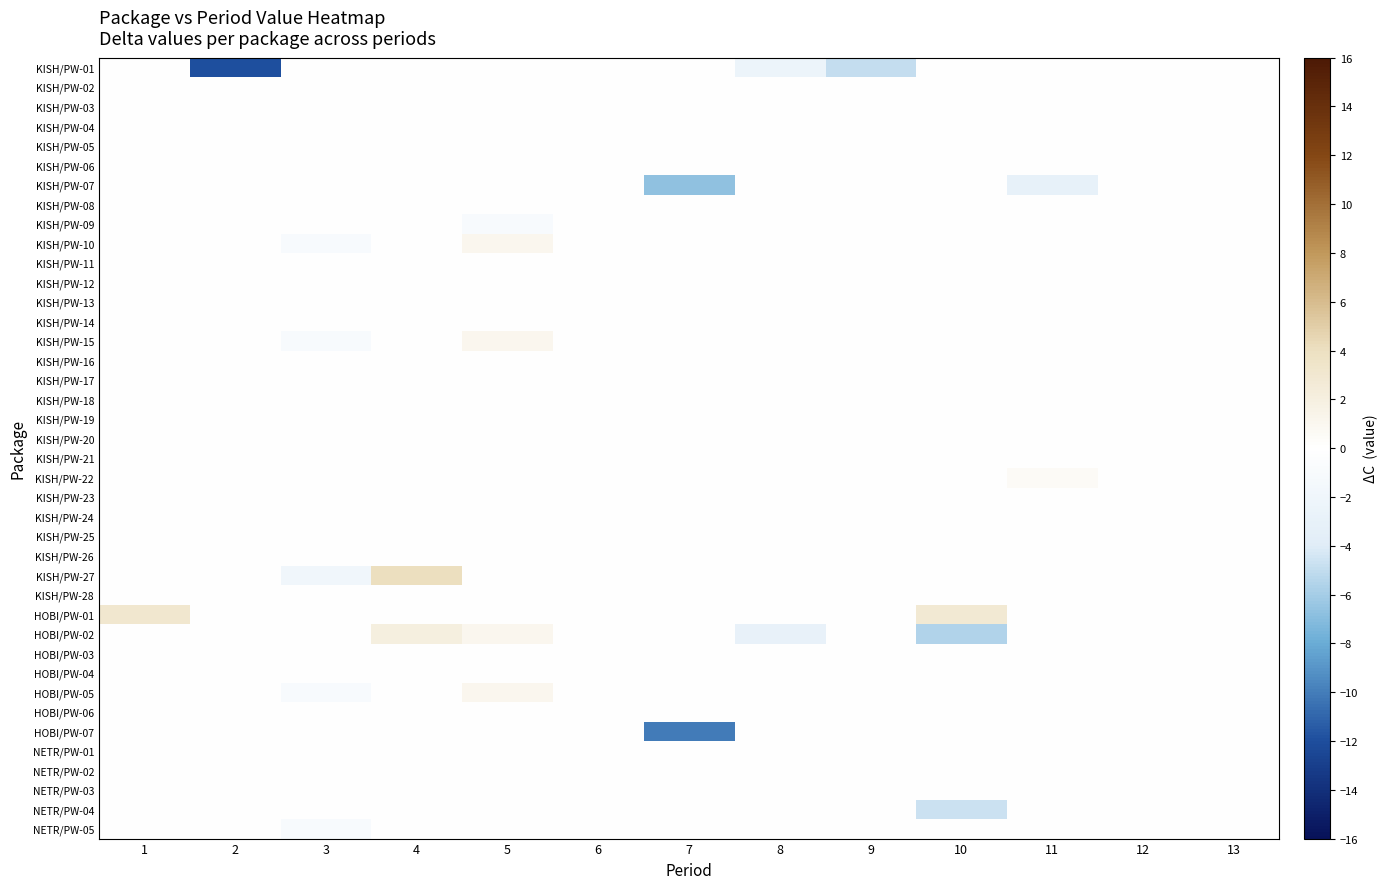

Which category has the lowest value across all series?

2